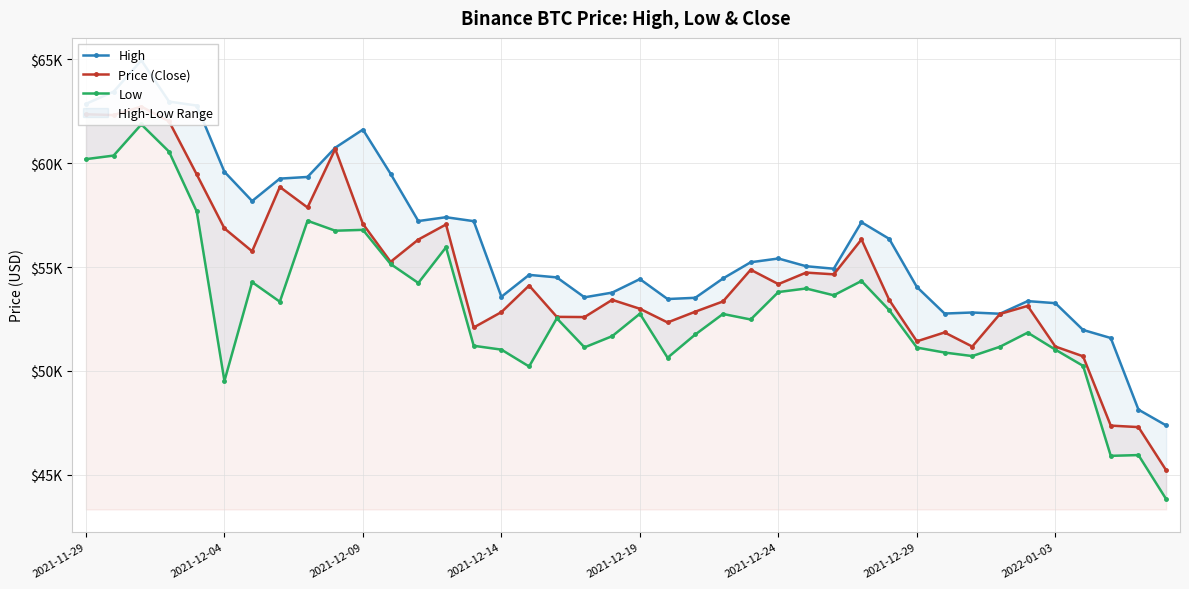

Rank the series by their average value, from highest to lowest.

High, Price (Close), Low